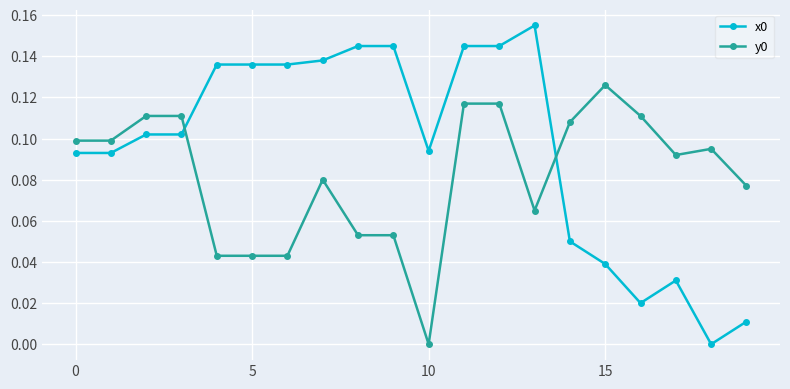

How many values in the x0 series exceed 0?

19